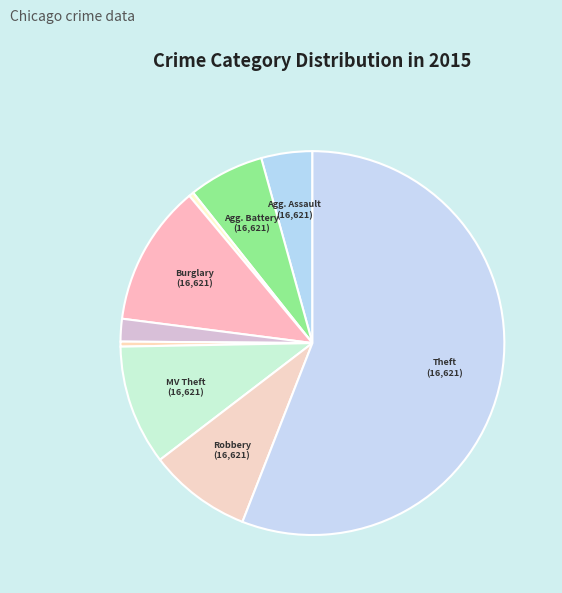

How many segments does this pie chart have?

9